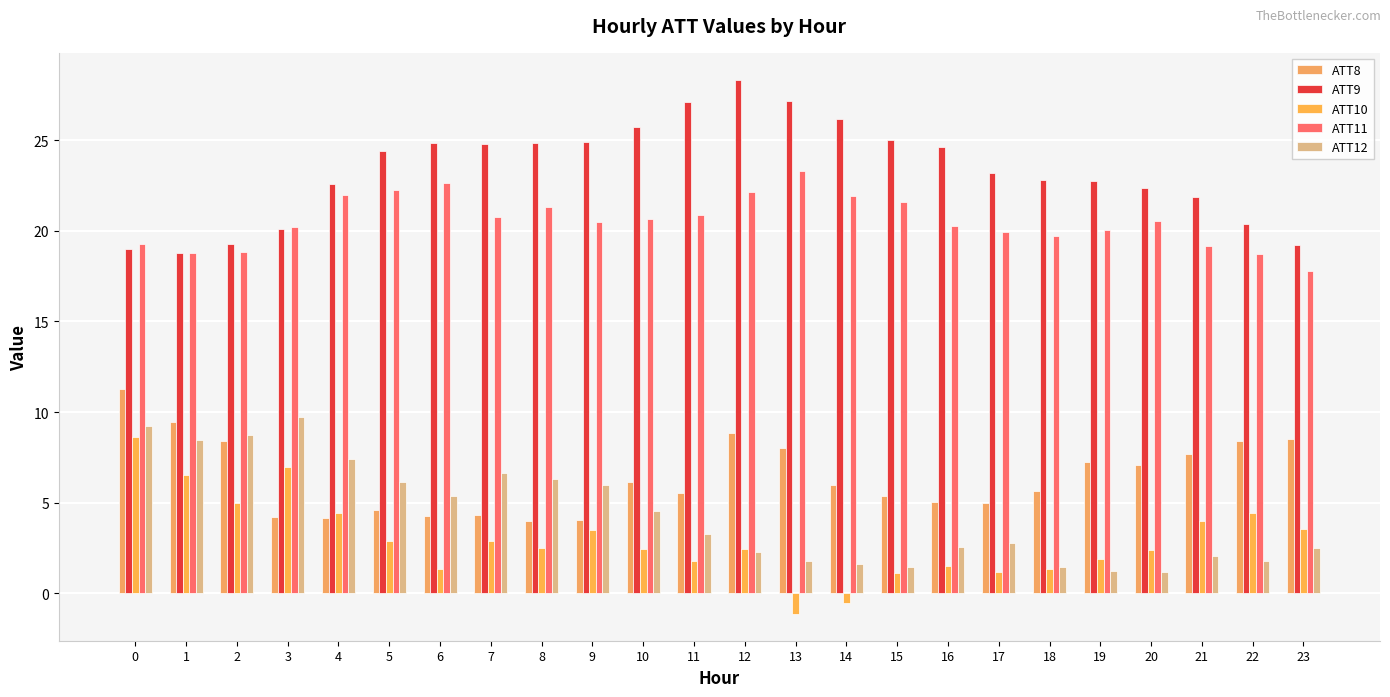

What is the value of the ATT12 bar at the 24th from the left?

2.5